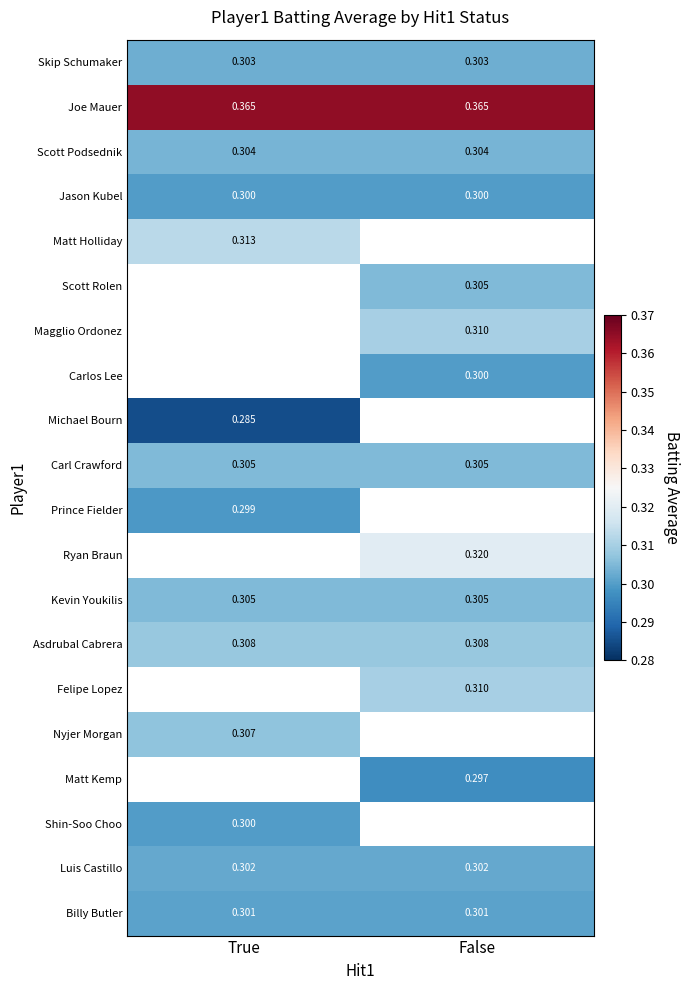

What is the average value of the Skip Schumaker series?

0.3